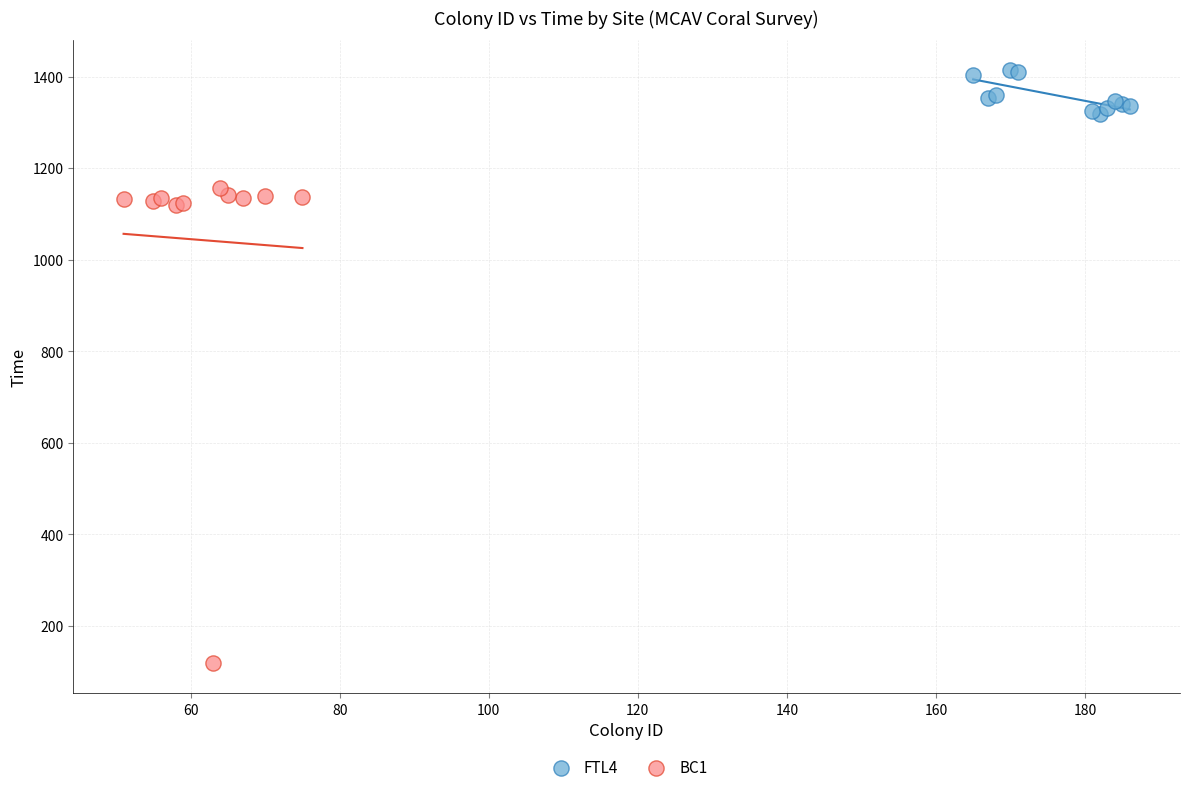

Which series reaches the maximum Y coordinate?

FTL4